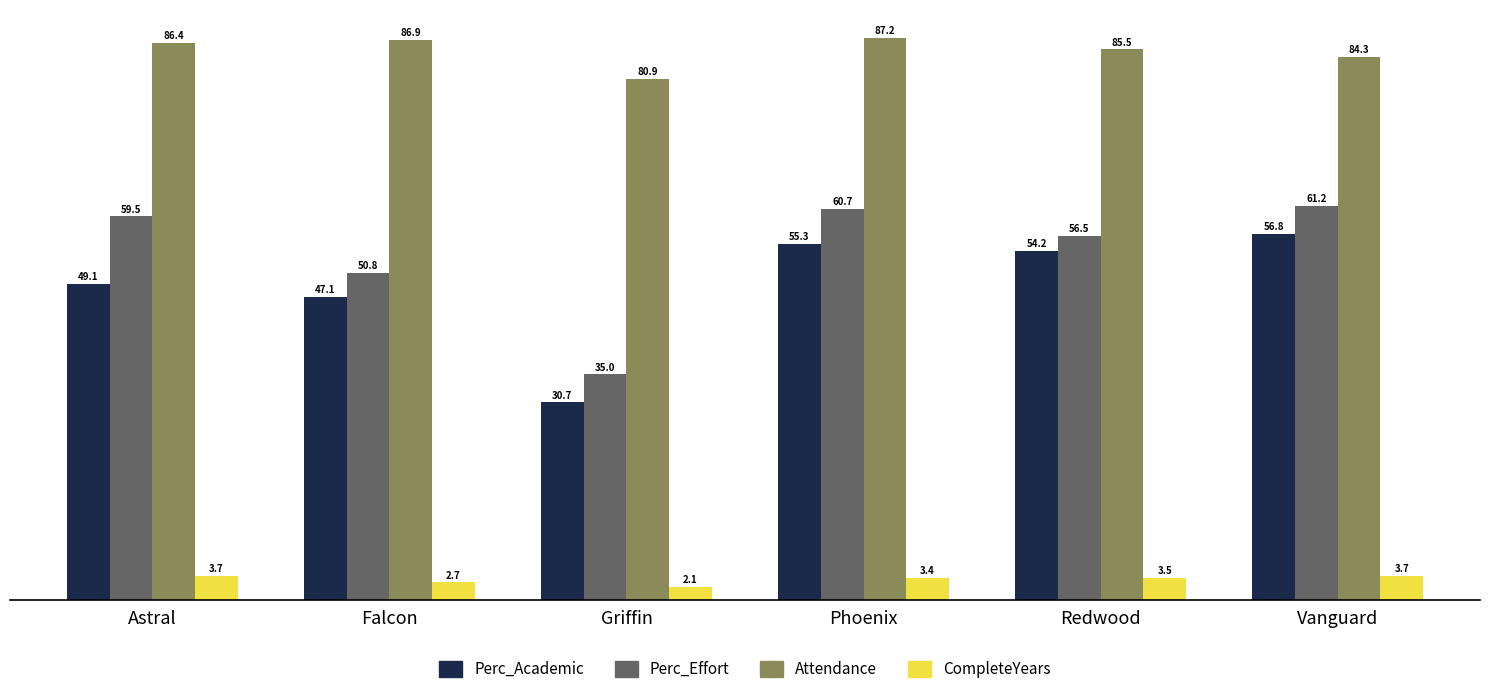

What is the smallest value displayed?

2.1